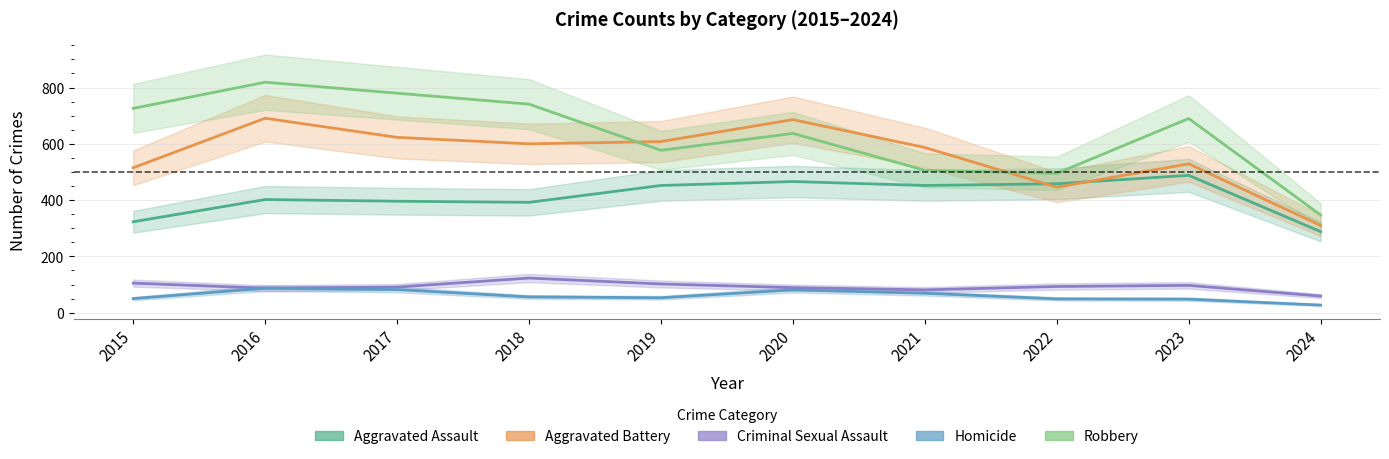

Where is the first local minimum for Homicide?

2019